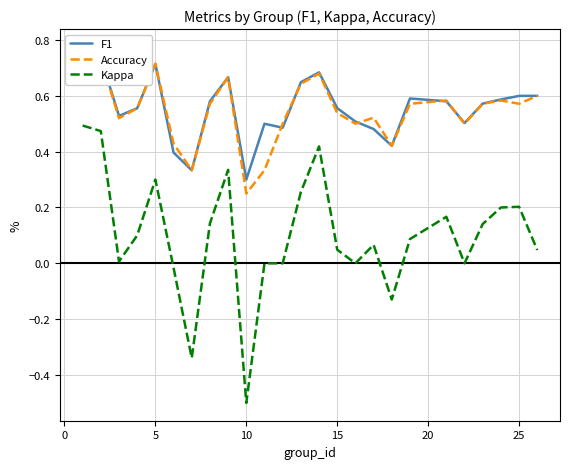

What is the average value of the F1 series?

0.6